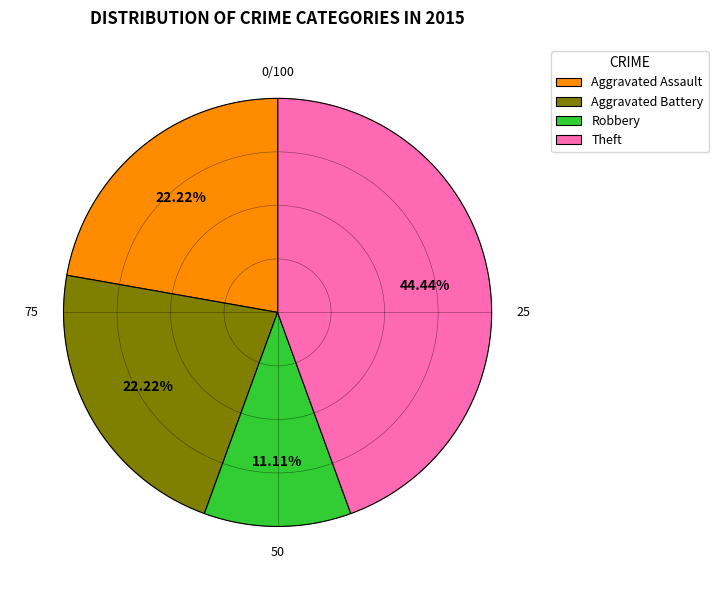

What is the largest slice in the pie chart?

Theft